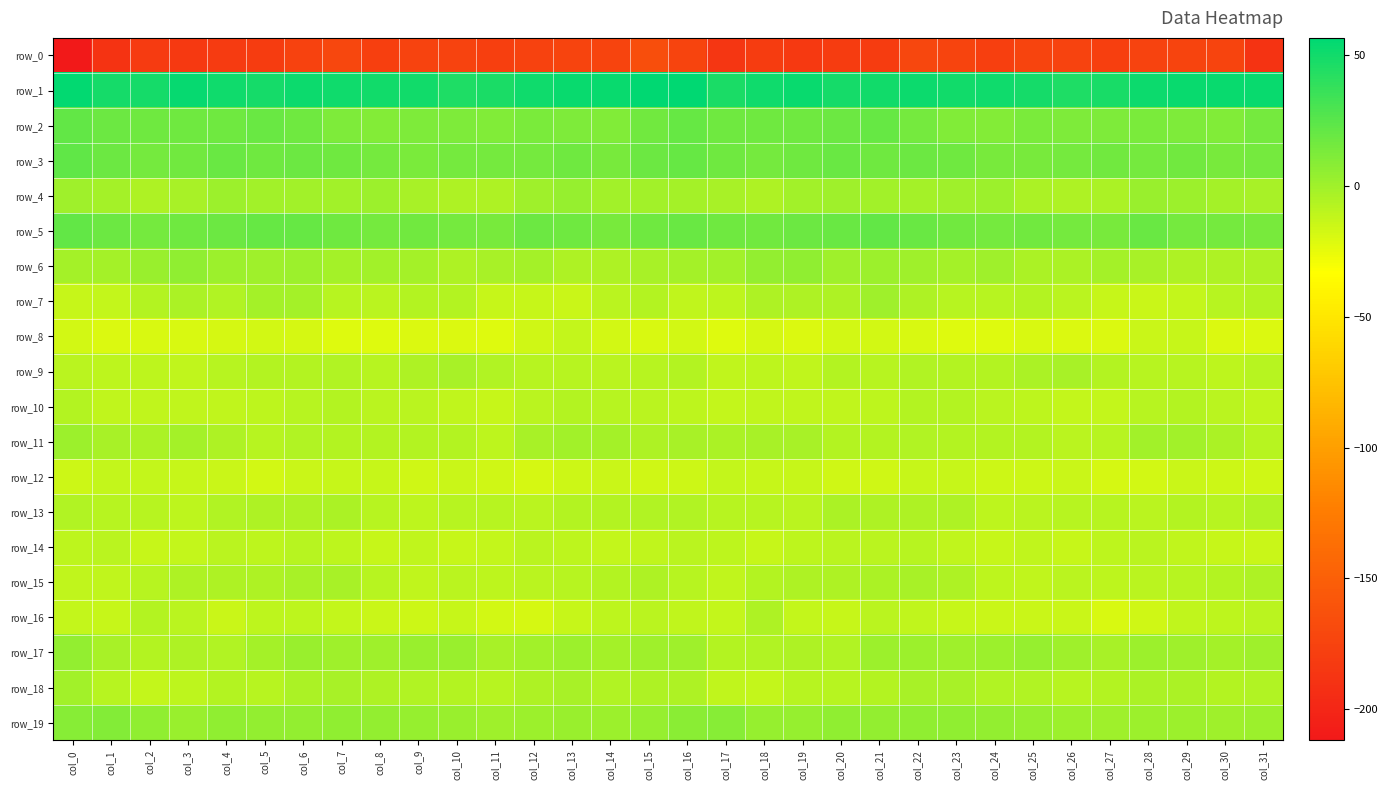

What is the difference between the highest and lowest values at col_6?

227.1